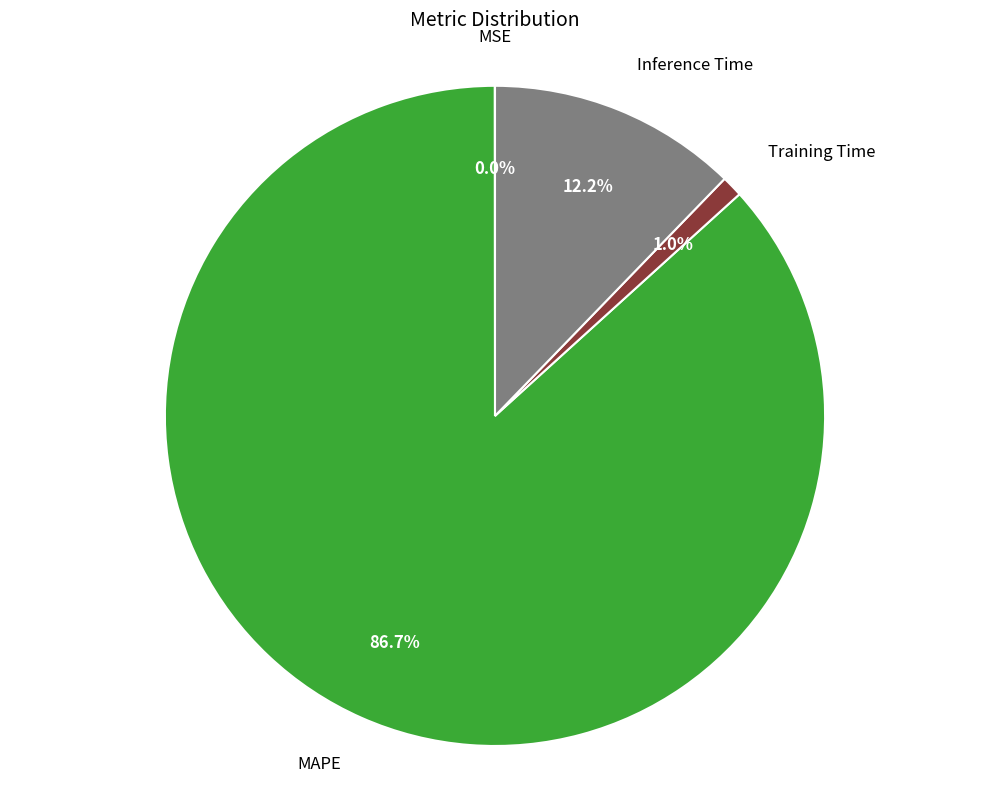

Is there any slice that represents more than half of the pie?

Yes